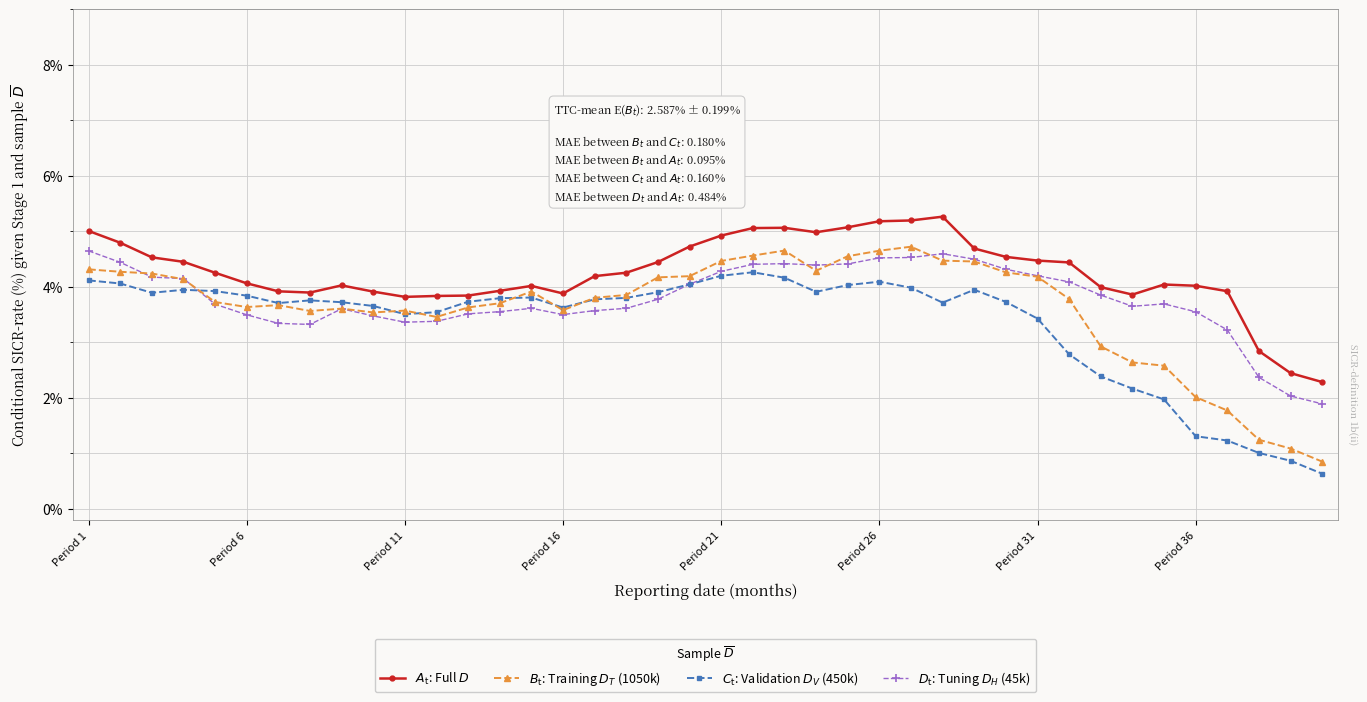

What is the value of the $D_\mathrm{t}$: Tuning $D_H$ (45k) point at the 8th from the left?

3.3